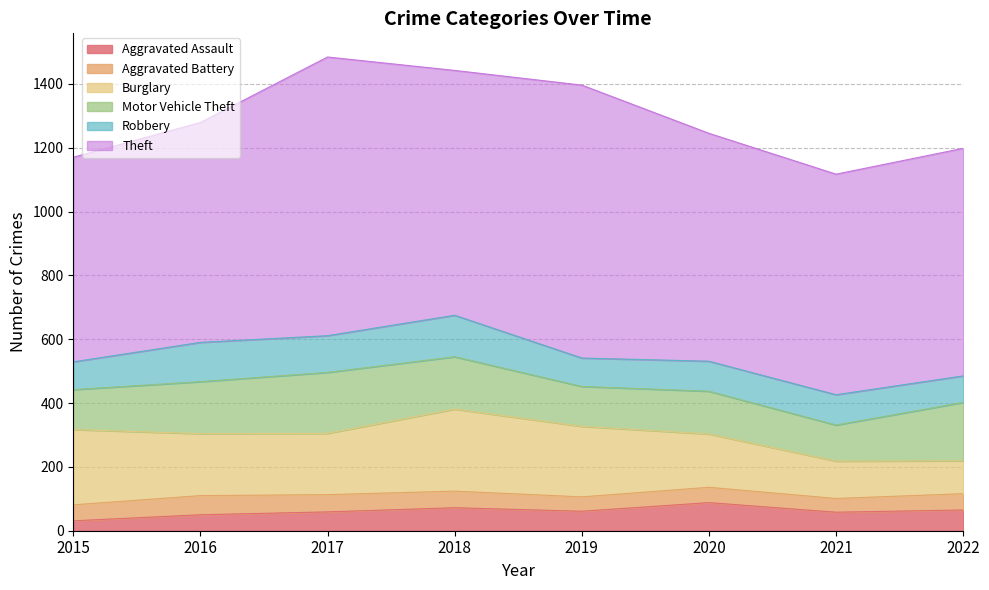

Between 2018 and 2015, which is larger?

2018